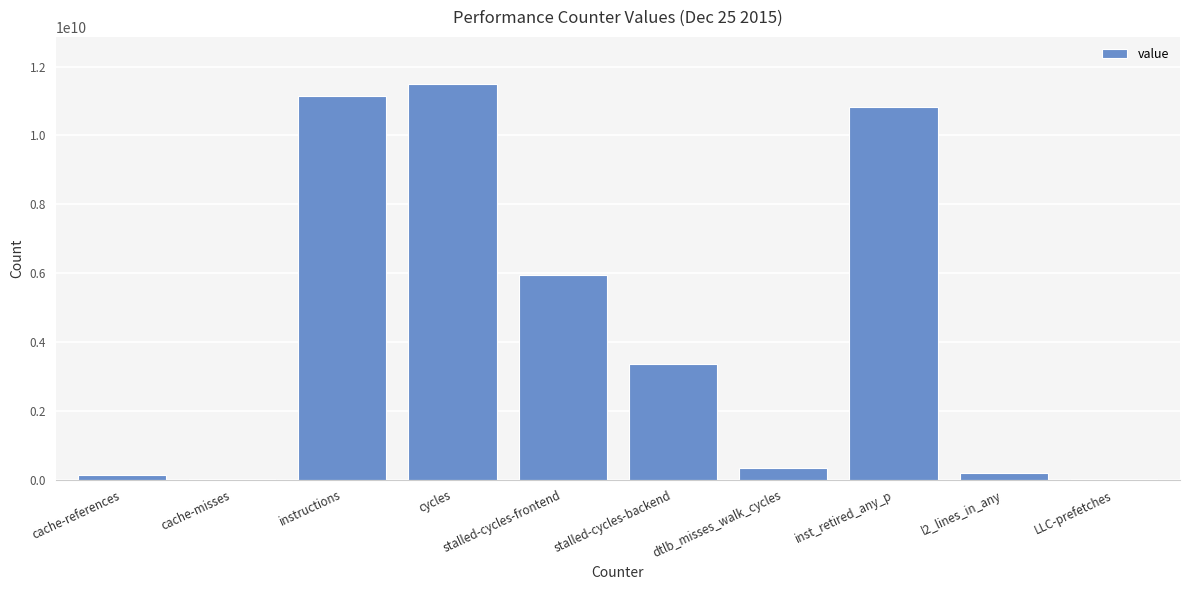

Are the bars grouped side by side (vs. stacked)?

No